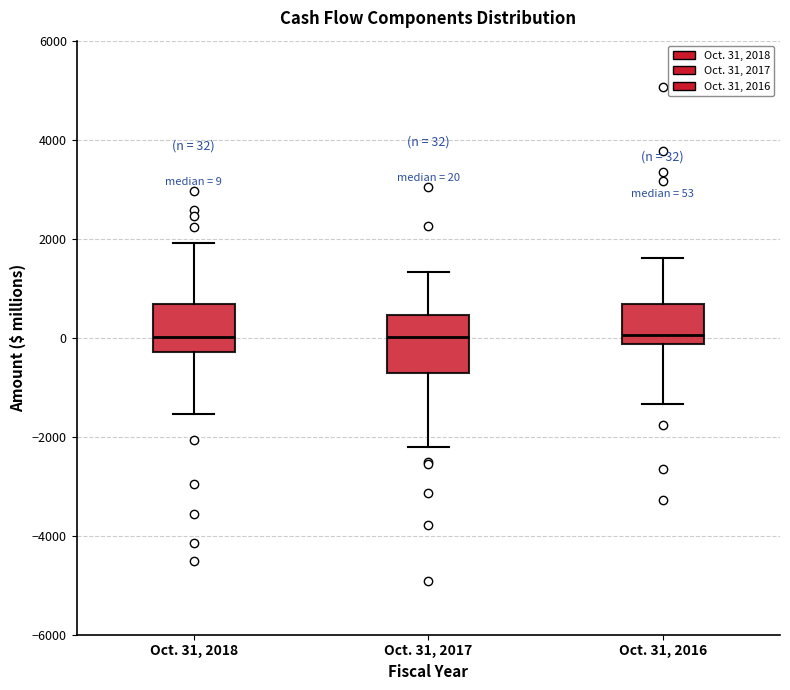

Which box is the tallest, from its lower edge to its upper edge?

Oct. 31, 2017